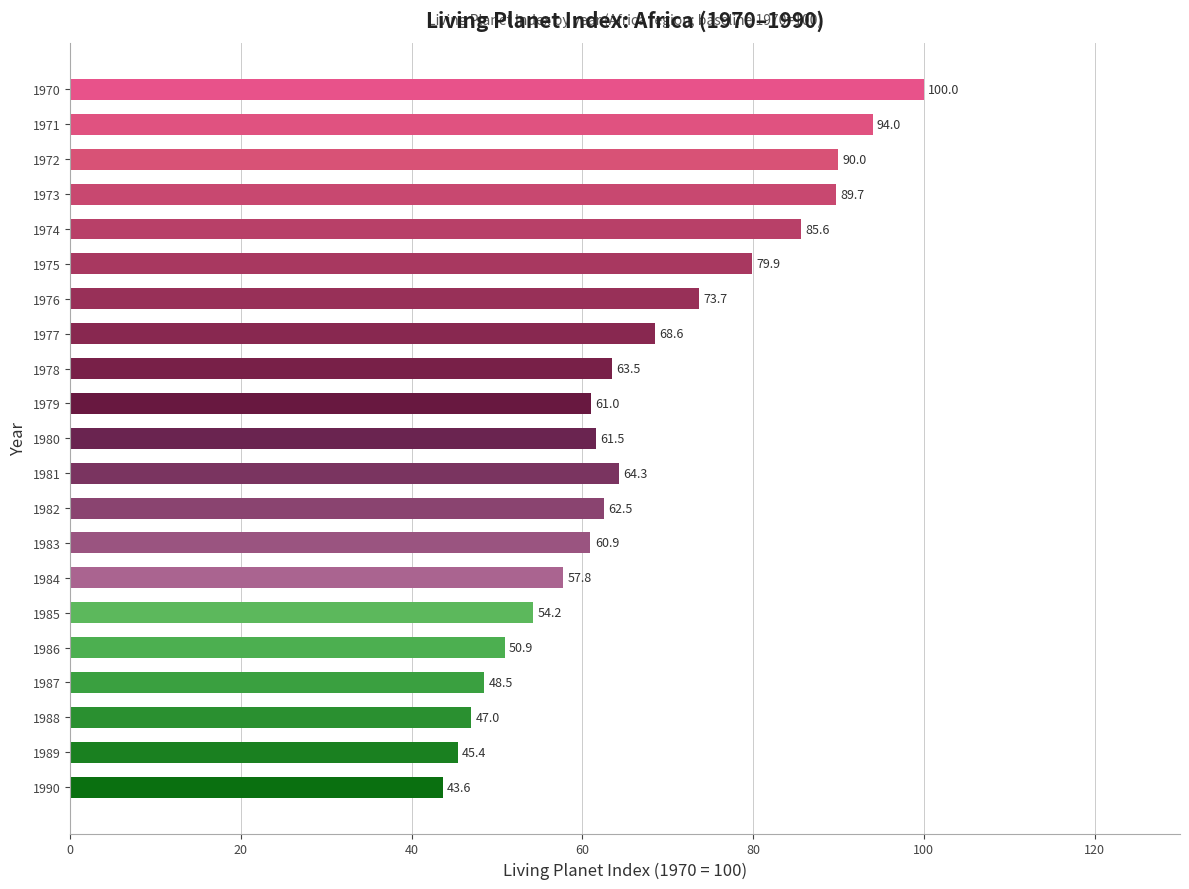

What is the ratio of the value at 1980 to the value at 1974?

0.7